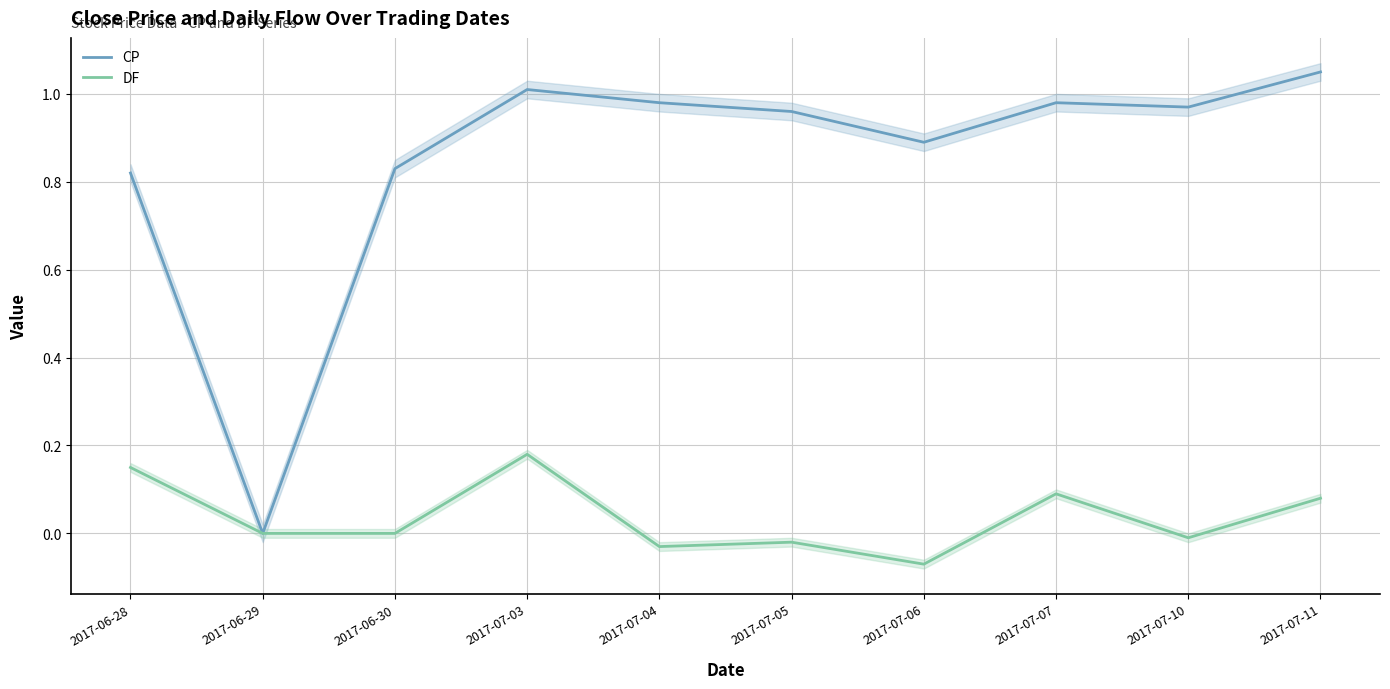

What is the maximum value for DF?

0.2